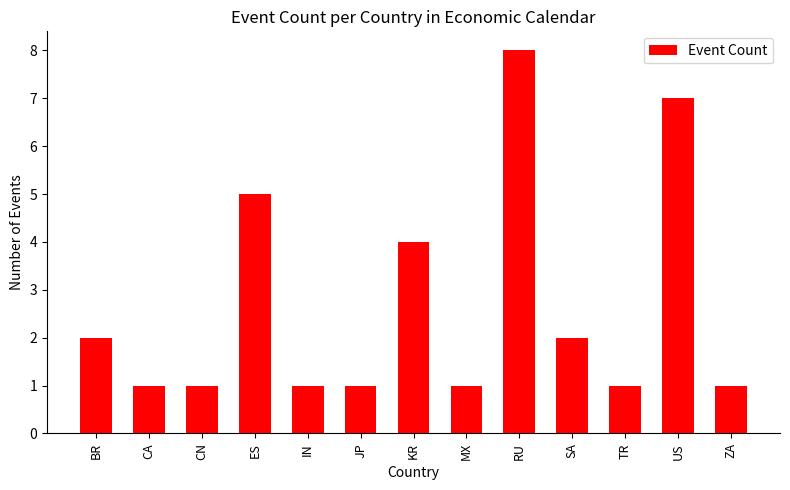

What is the greatest value displayed?

8